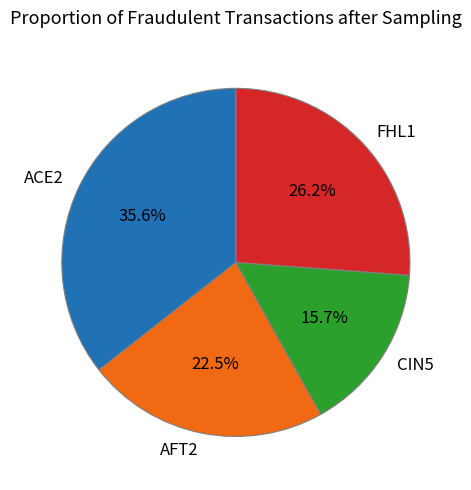

Does ACE2 represent more than half of the total?

No